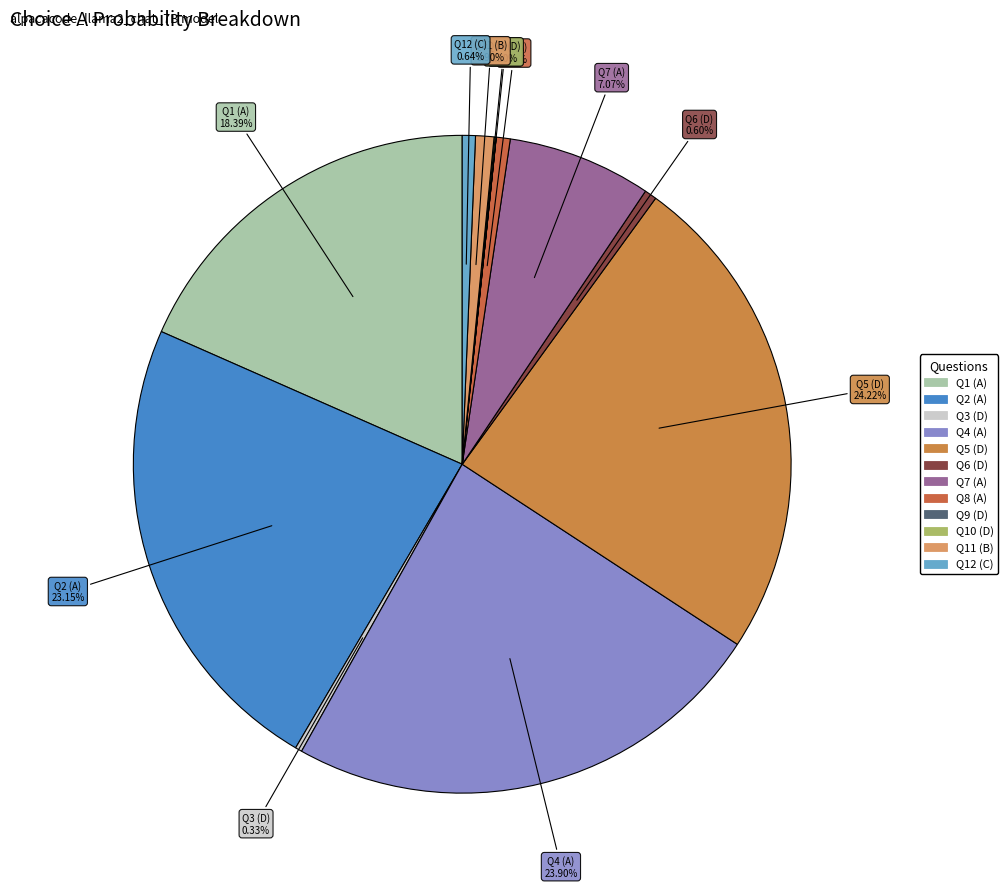

Is there any slice that represents more than half of the pie?

No